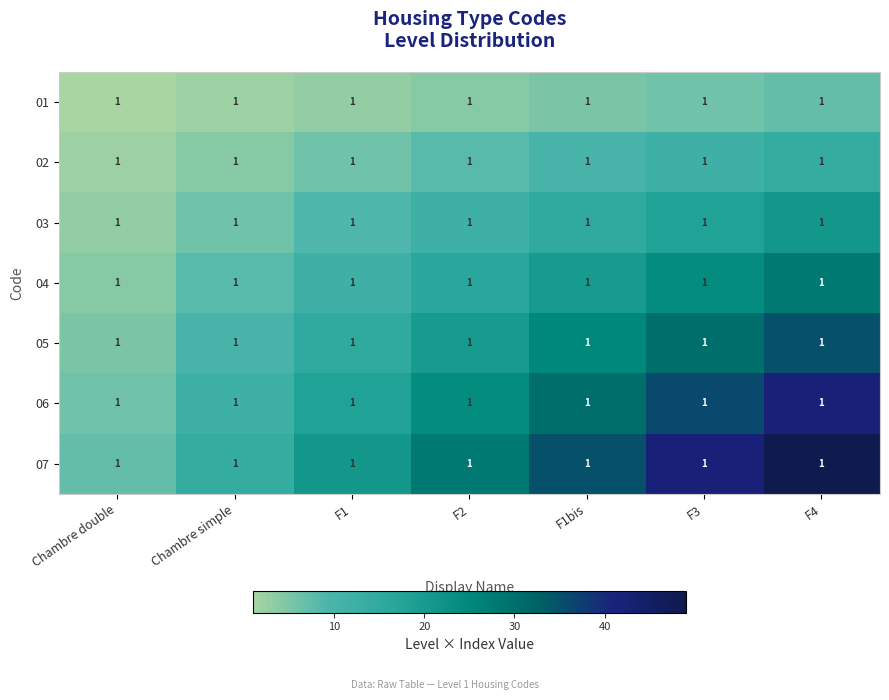

Count the number of categories in the chart.

7